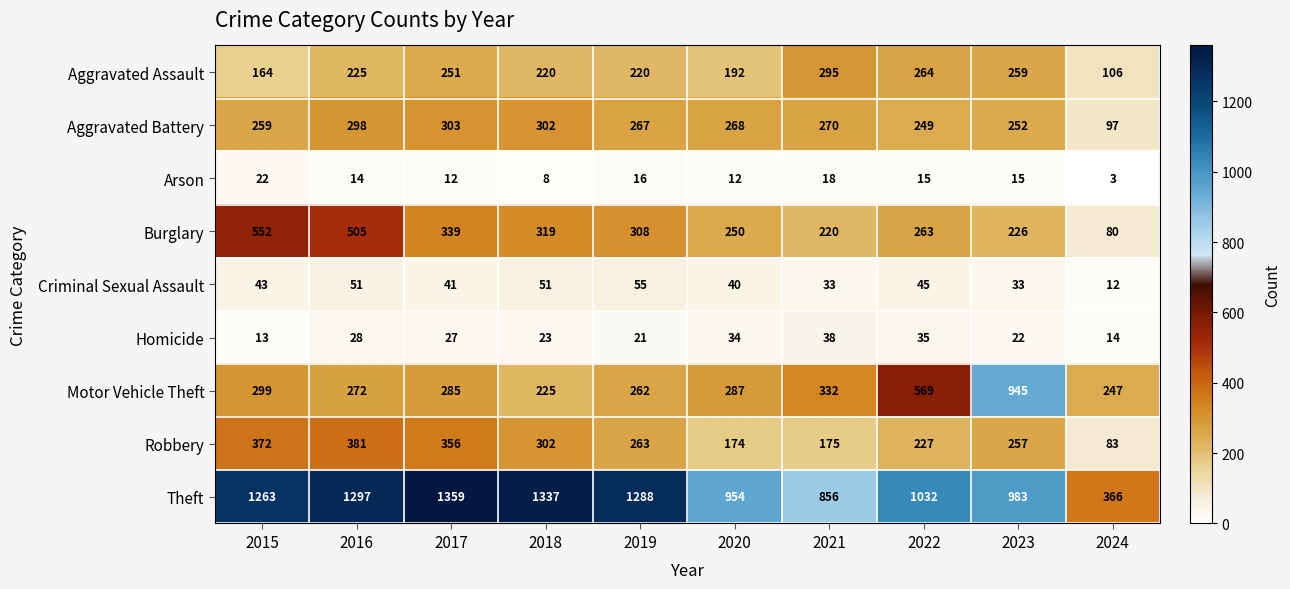

Rank the series at 2023 from lowest to highest value.

Arson, Homicide, Criminal Sexual Assault, Burglary, Aggravated Battery, Robbery, Aggravated Assault, Motor Vehicle Theft, Theft